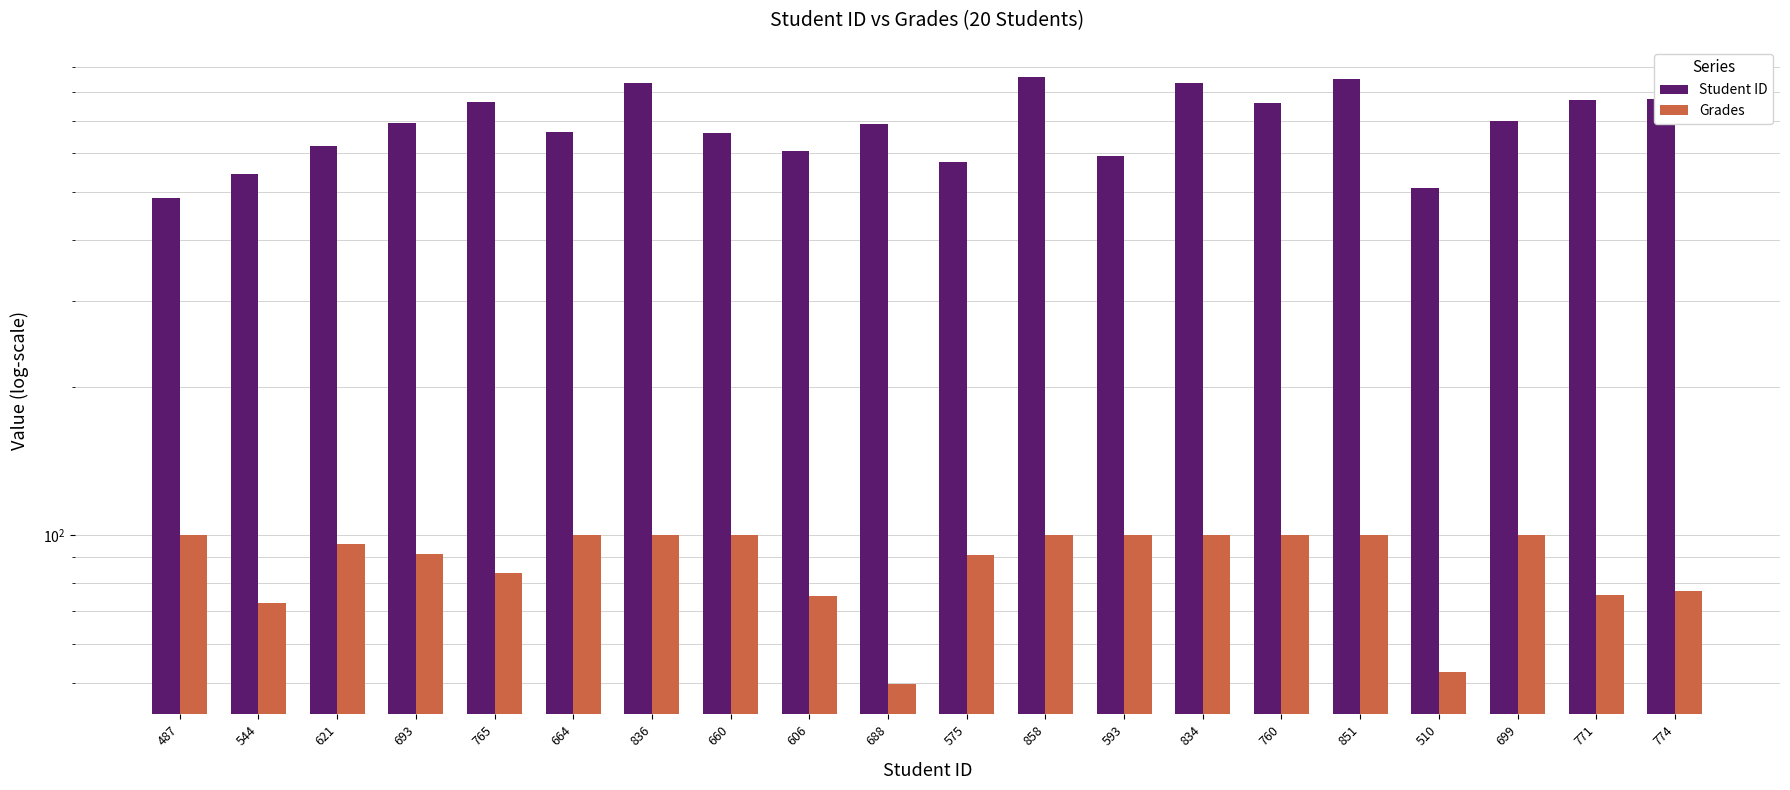

Rank the series by their average value, from highest to lowest.

Student ID, Grades